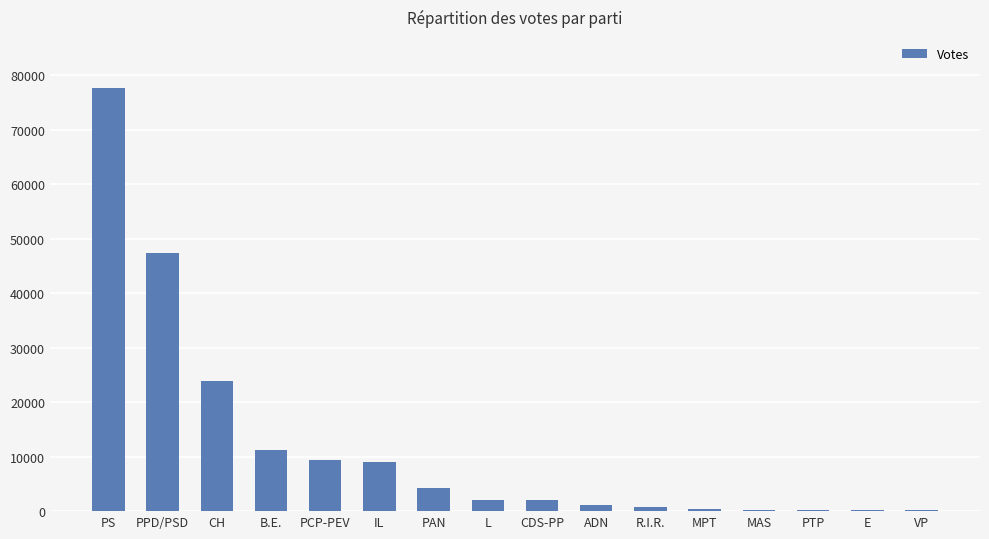

The value at CDS-PP is 2109. True or false?

True